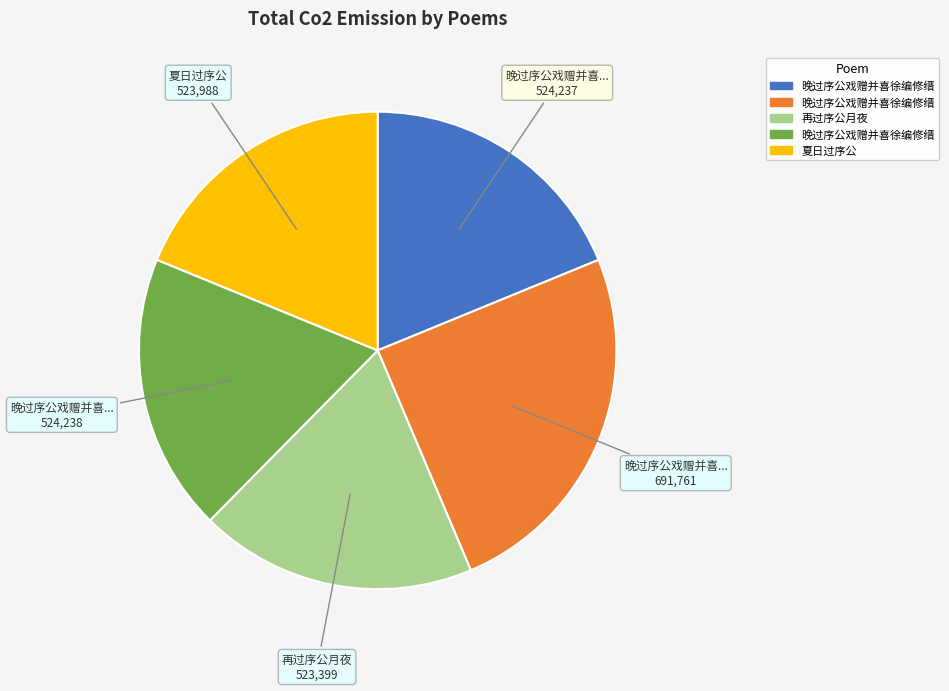

Is there any slice that represents more than half of the pie?

No